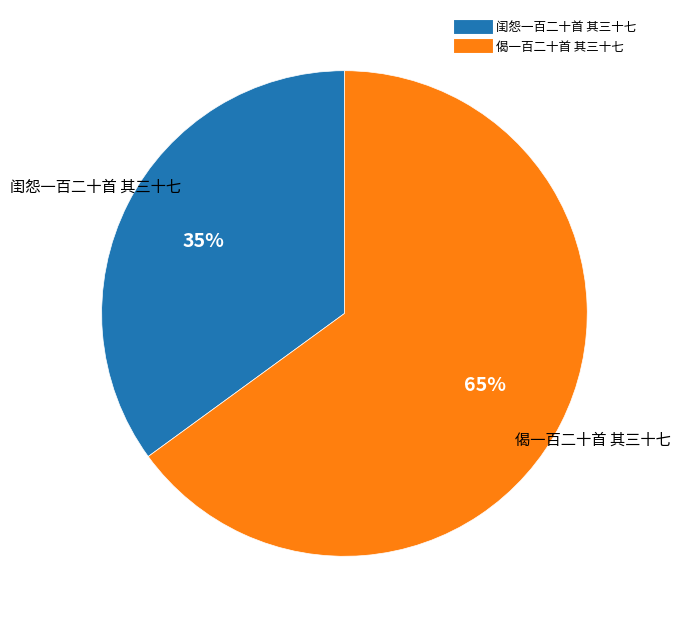

Rank the categories by value from highest to lowest.

偈一百二十首 其三十七, 闺怨一百二十首 其三十七